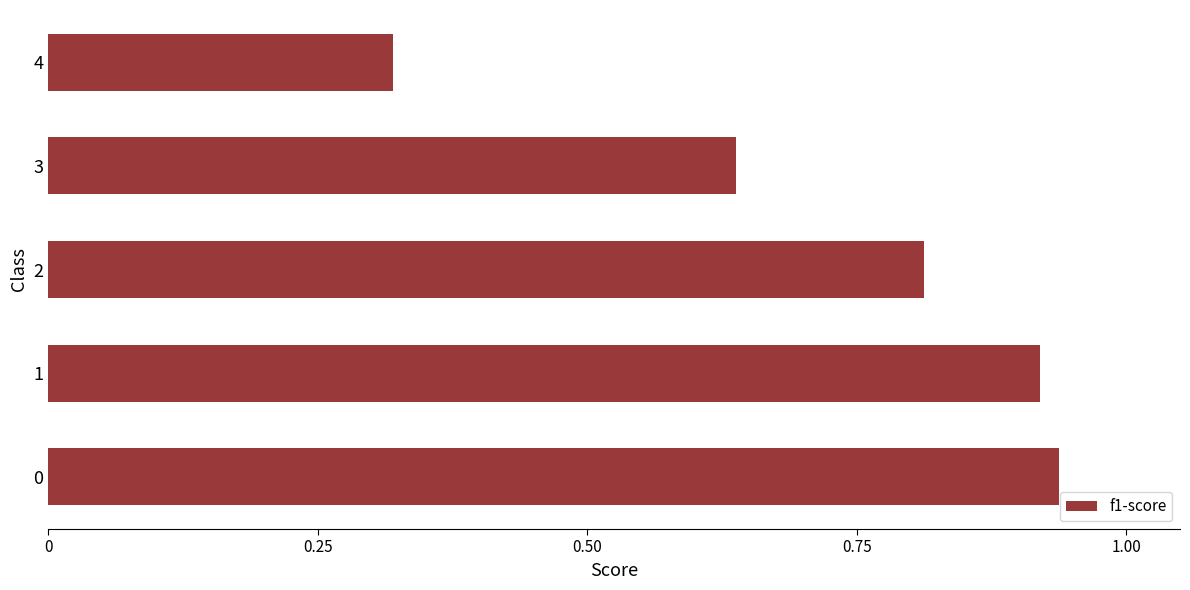

The chart shows a value of 0.5 at 2. True or false?

False